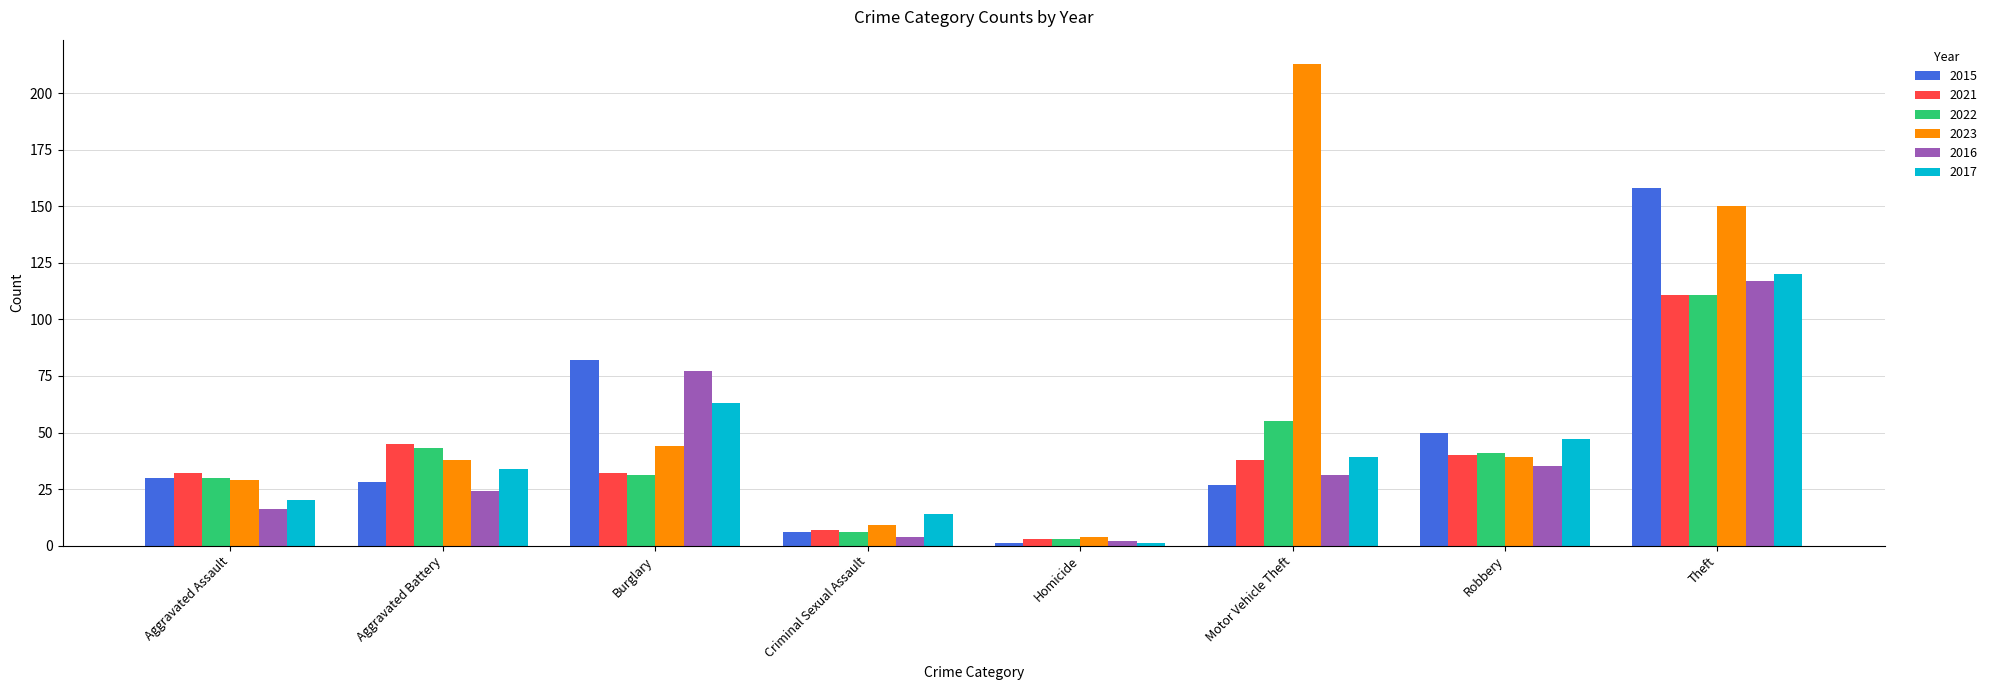

Reading left to right, what are all the values shown in this chart?

2015: 30	28	82	6	1	27	50	158
2021: 32	45	32	7	3	38	40	111
2022: 30	43	31	6	3	55	41	111
2023: 29	38	44	9	4	213	39	150
2016: 16	24	77	4	2	31	35	117
2017: 20	34	63	14	1	39	47	120